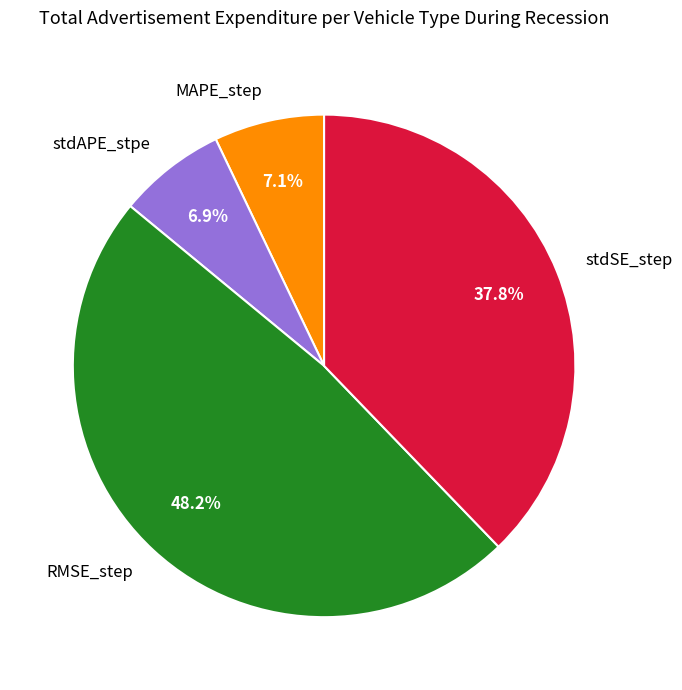

To the nearest percent, what portion does stdSE_step represent?

38%